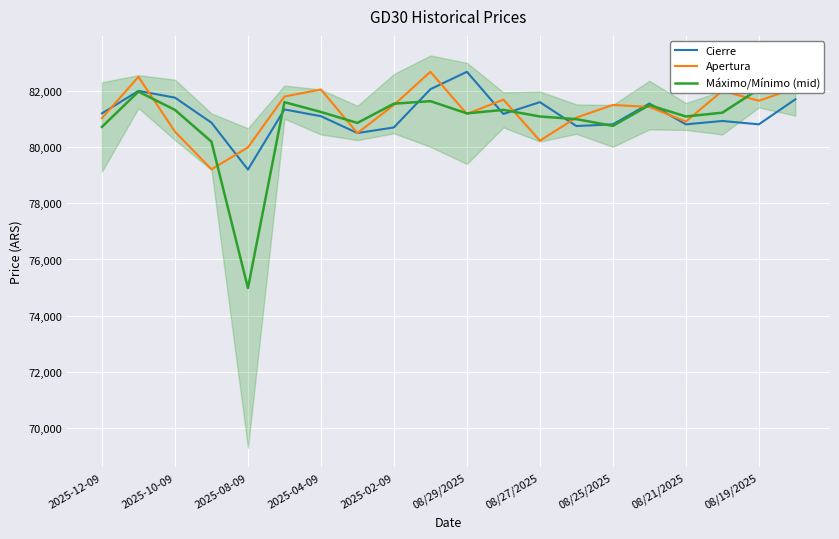

In Apertura, how many points are higher than both neighbors (excluding endpoints)?

6